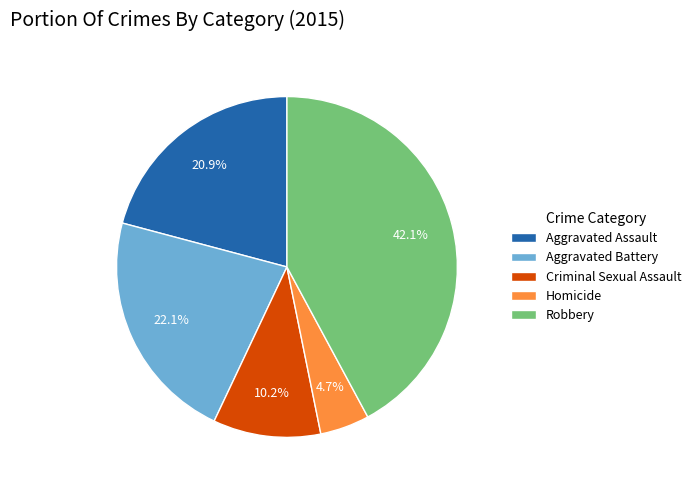

Is Aggravated Battery the majority of the pie?

No